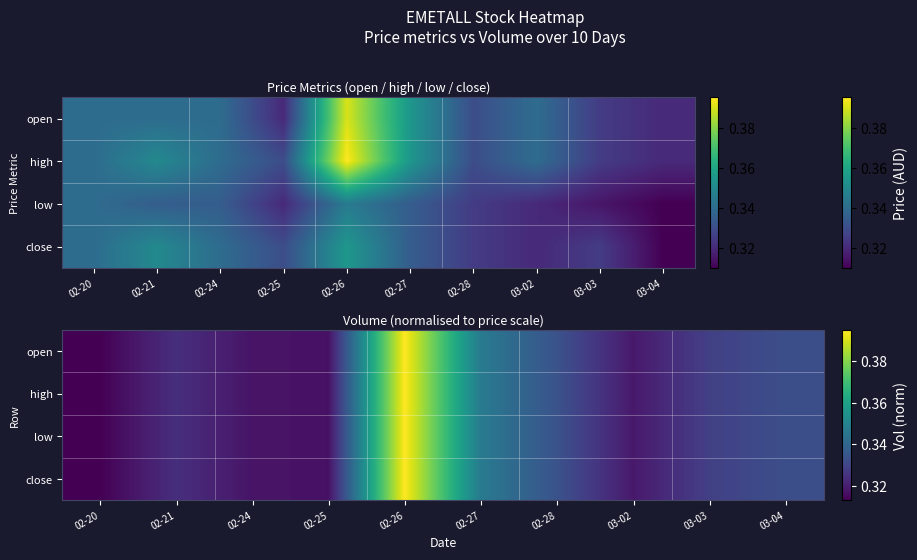

At how many categories does at least one series exceed 0?

10